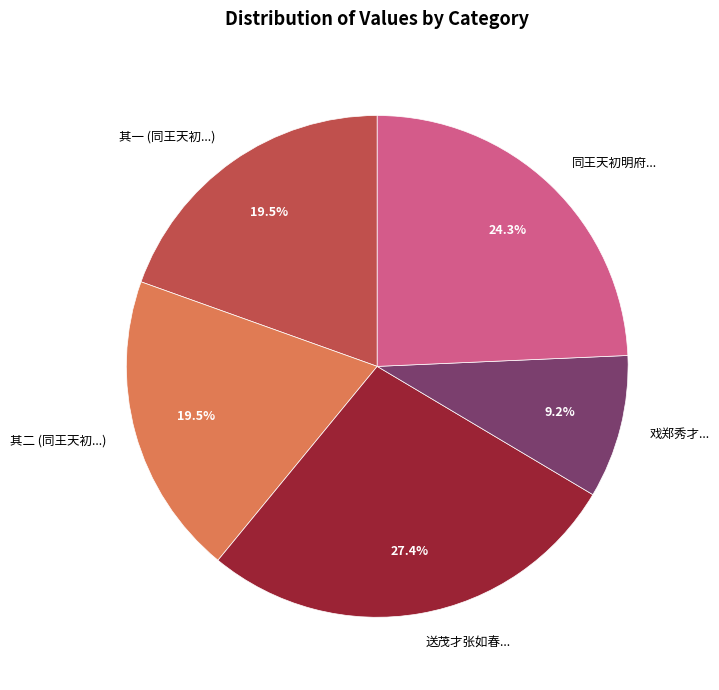

What is the ratio of the value at 其二 (同王天初...) to the value at 同王天初明府...?

0.8